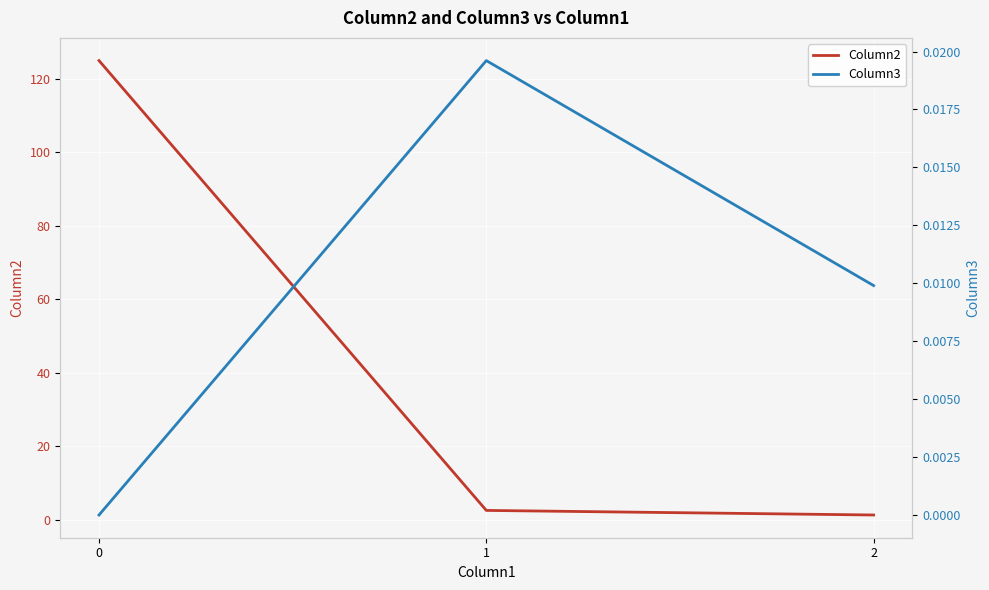

Rank the categories by Column2 value from highest to lowest.

0, 1, 2